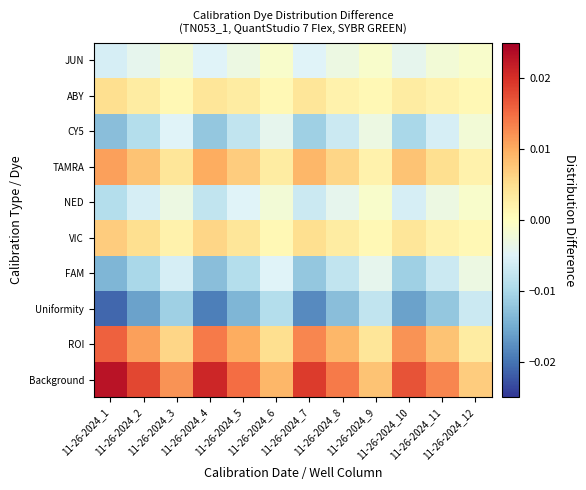

Which label corresponds to the largest value in the chart?

11-26-2024_1